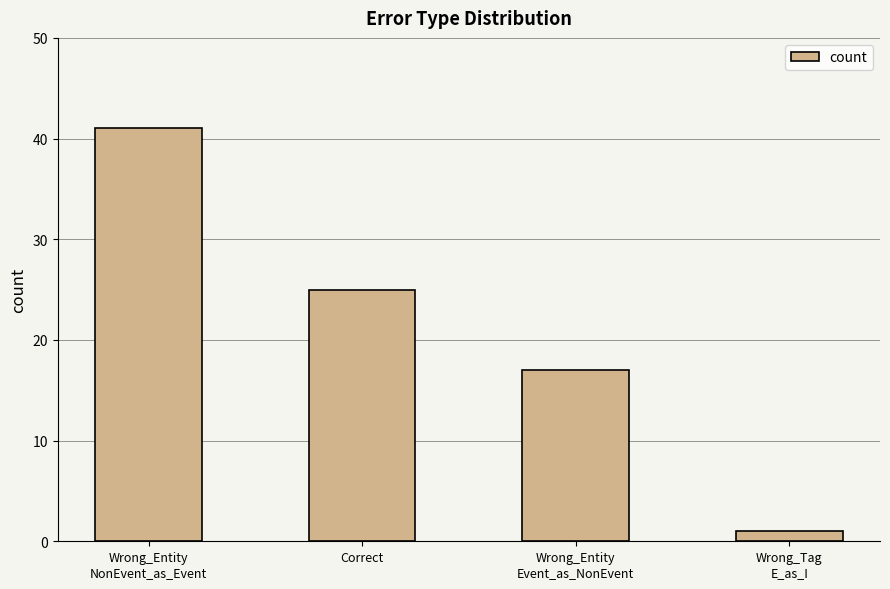

At which category does the chart reach its minimum across all series?

Wrong_Tag
E_as_I